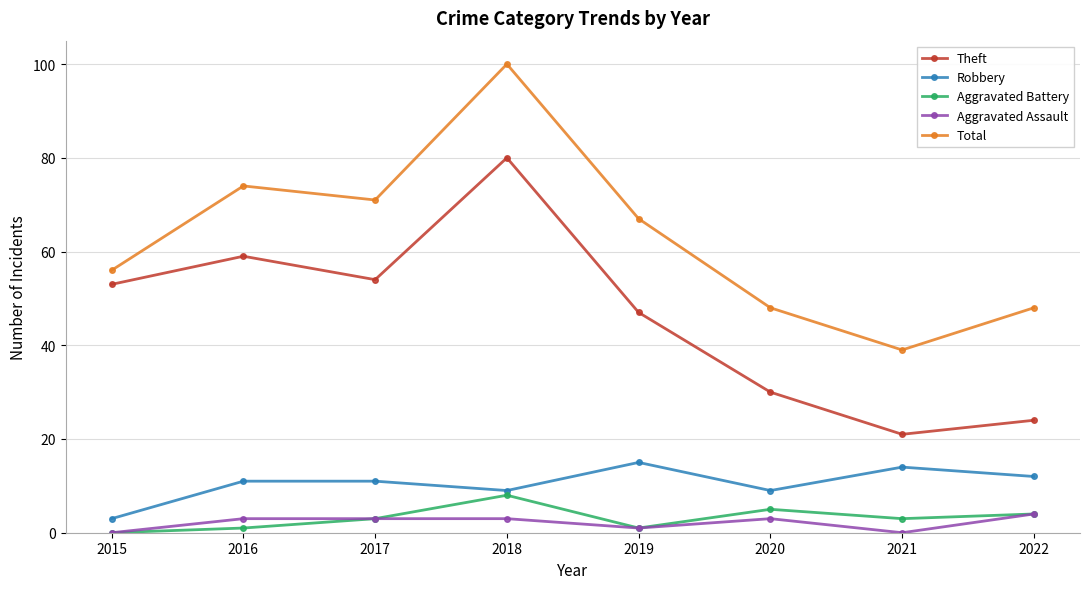

Where is the first local minimum for Total?

2017